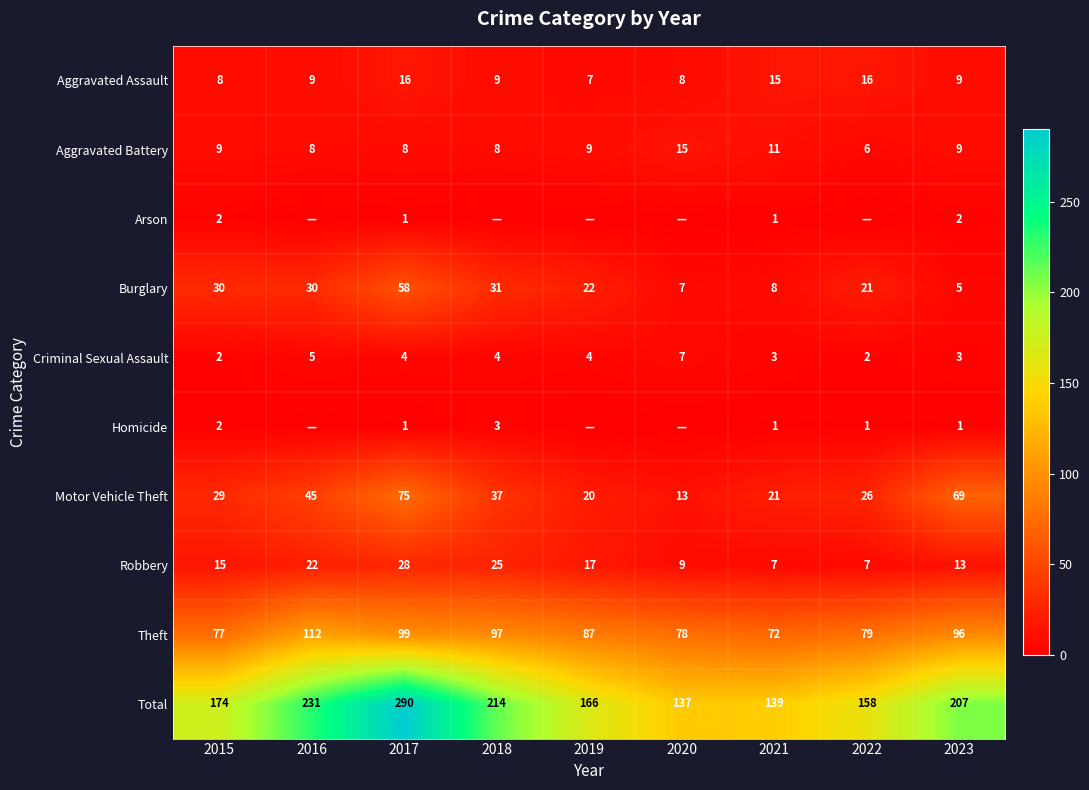

At which category is the sum across all series the highest?

2017